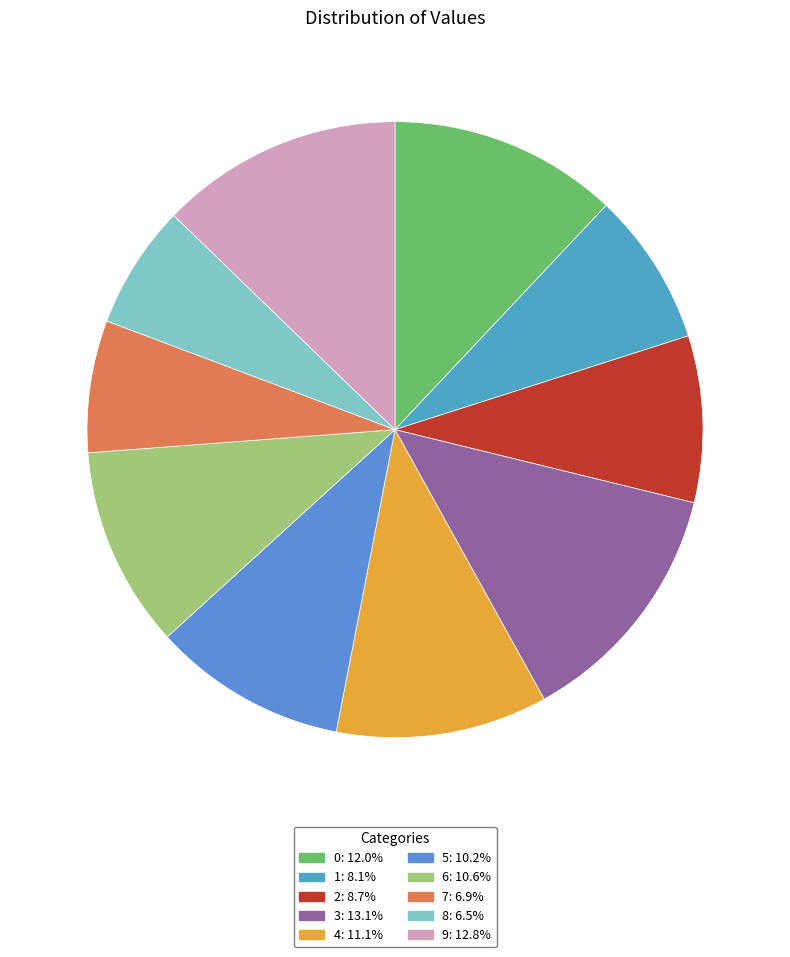

Which slice is the largest?

3